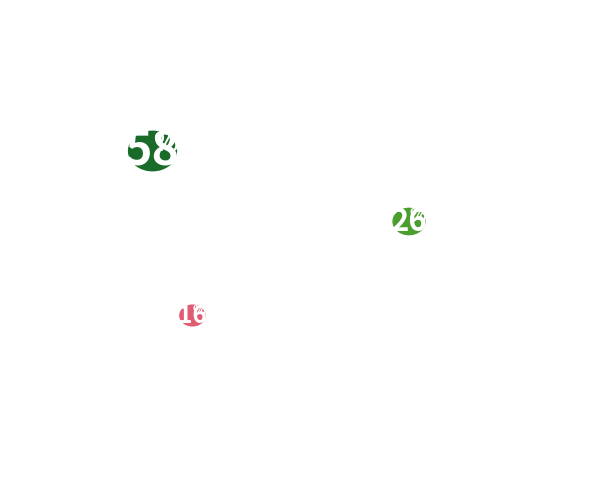

What percentage is the period1 slice, to the nearest percent?

12%